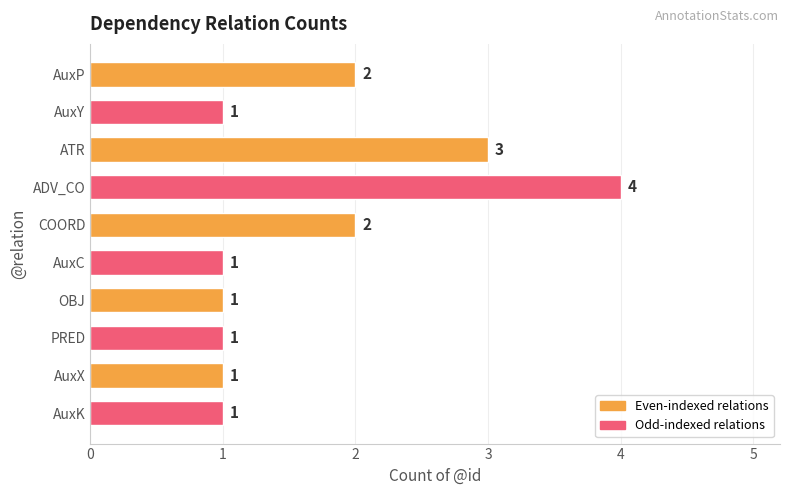

Approximately how many times larger is the value at ADV_CO compared to OBJ?

4.0